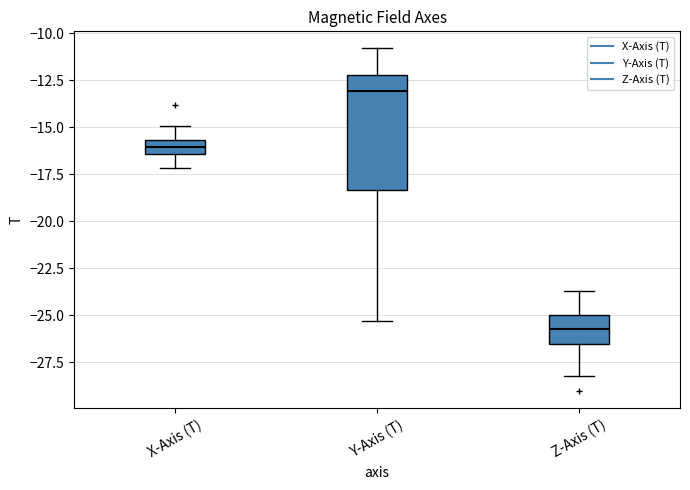

Reading left to right, read every box against the y-axis: the position of its median line, the range the box covers, and the ends of its whiskers. The values are not printed on the chart, so give them approximately, as read against the axis.

X-Axis (T): median -16.0, box -16.5 to -15.5, whiskers -17.0 to -15.0
Y-Axis (T): median -13.0, box -18.5 to -12.0, whiskers -25.5 to -11.0
Z-Axis (T): median -25.5, box -26.5 to -25.0, whiskers -28.0 to -23.5